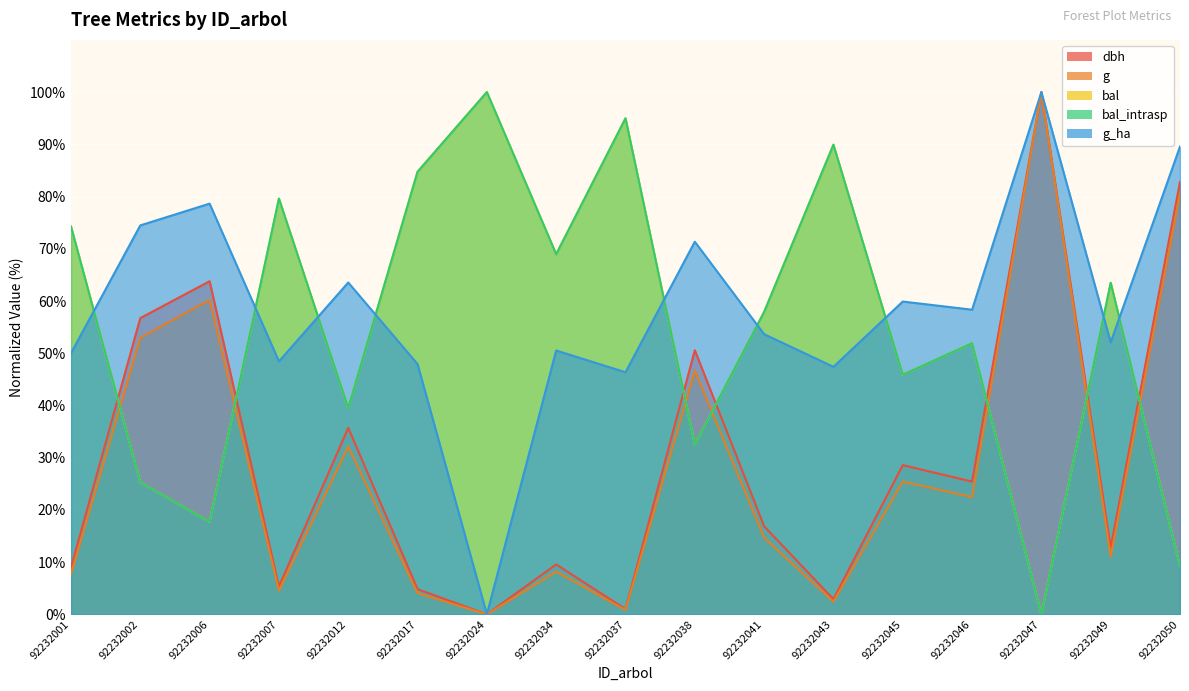

What is the total value across all series at 92232047?

300.0